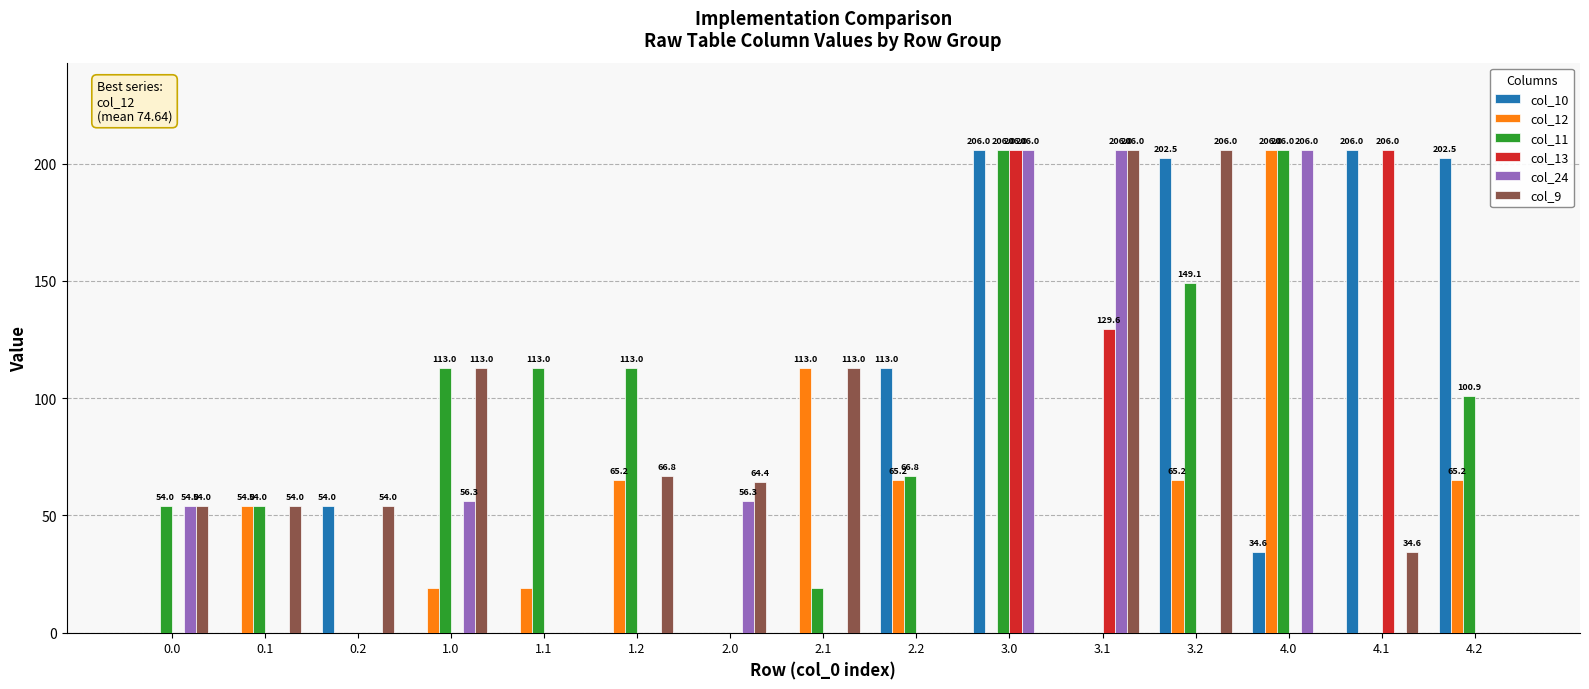

The value of col_24 at 0.2 is 115.8. True or false?

False